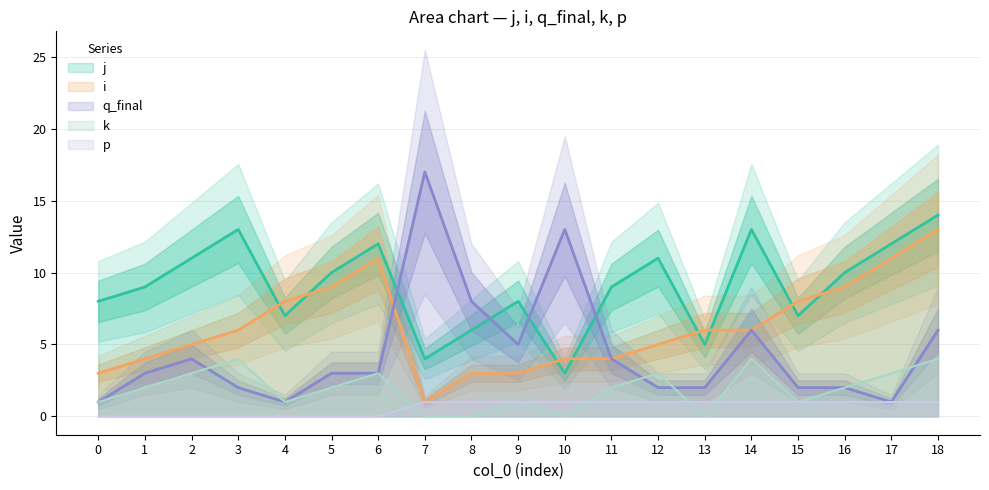

What is the difference between the highest and lowest values at 11?

8